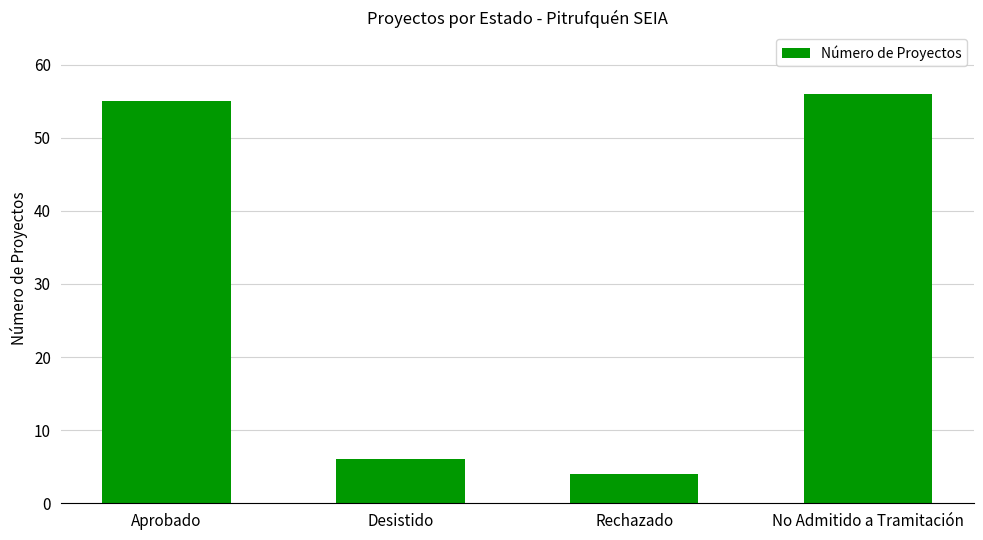

True or false: the data shows 4 at Rechazado.

True